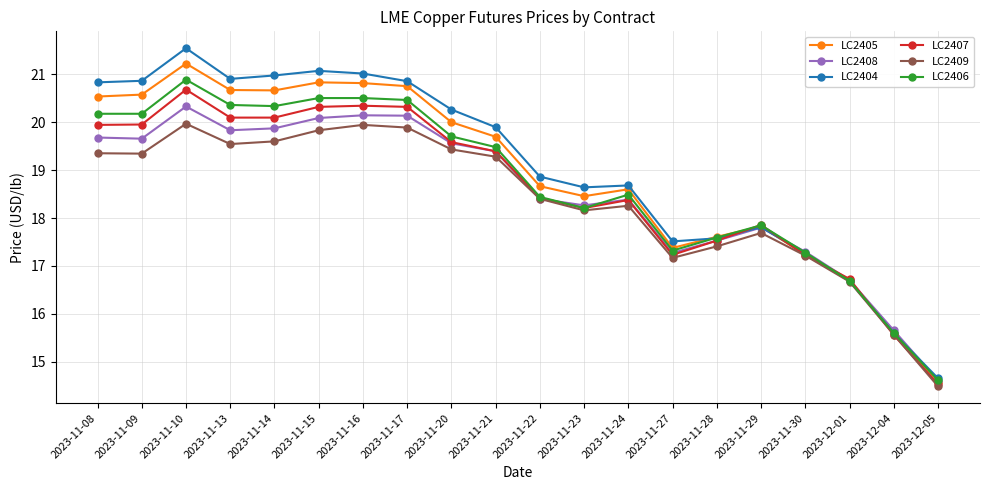

At which category does the chart reach its minimum across all series?

2023-12-05